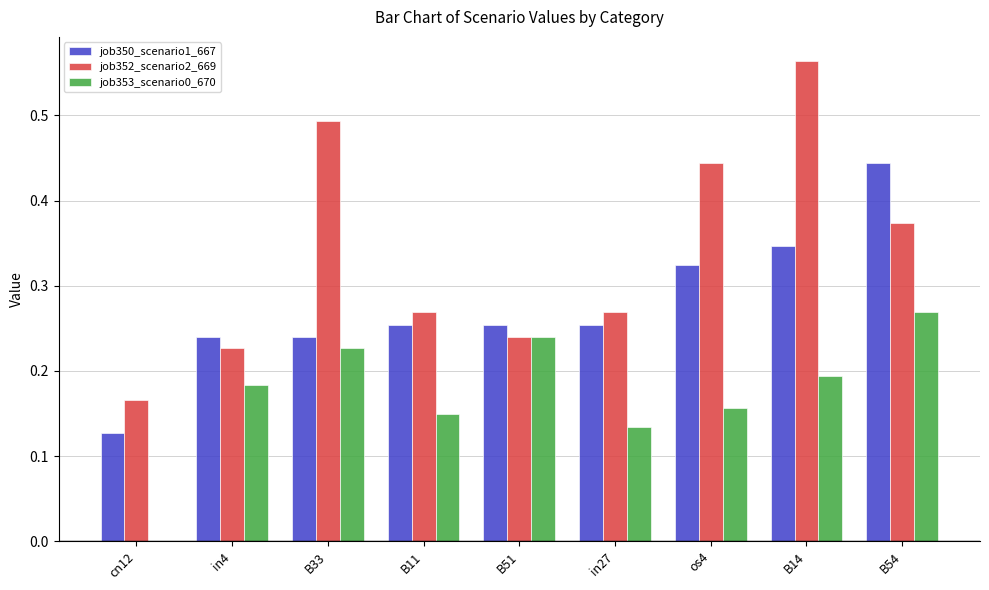

Does the chart contain stacked bars?

No